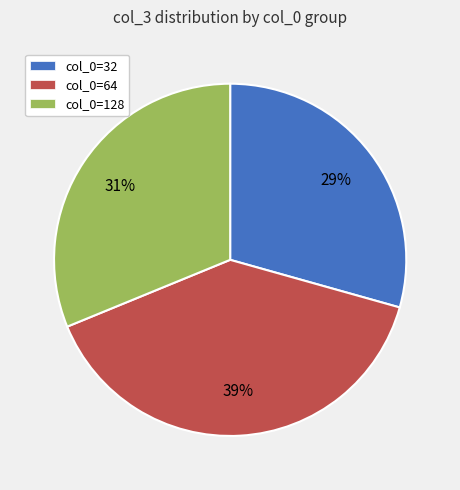

Combined, do col_0=64 and col_0=128 account for over 50%?

Yes